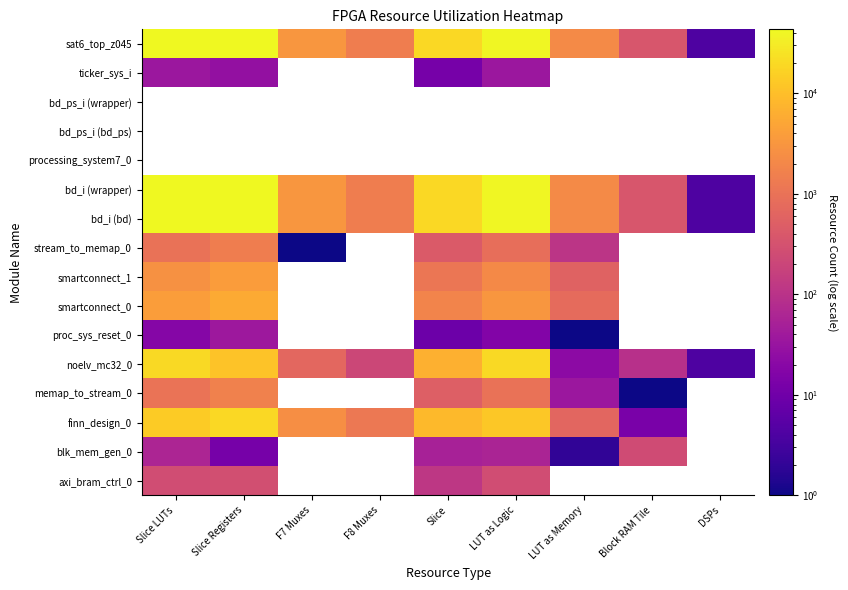

Which category has the highest value across all series?

Slice Registers